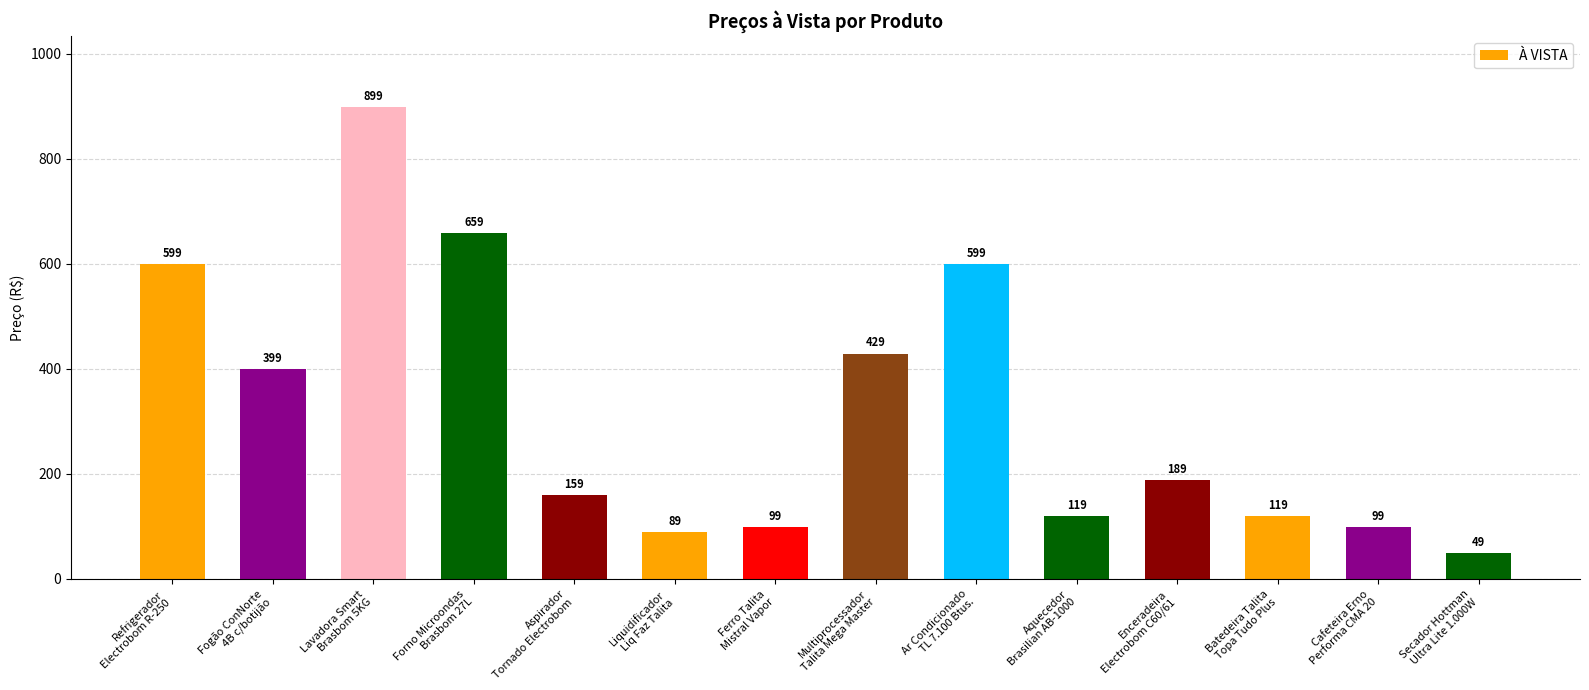

Count the number of categories in the chart.

14